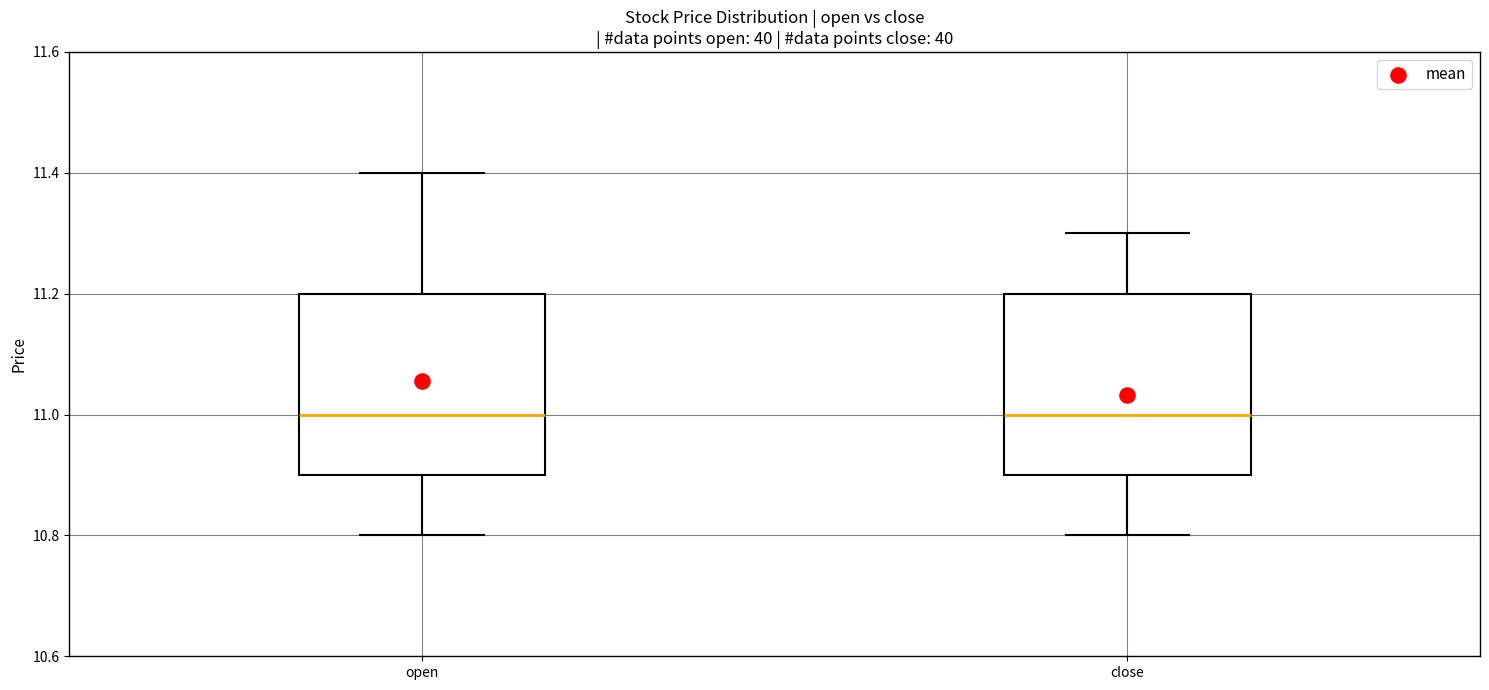

Where is the lower edge of the box for open on the y-axis? The values are not printed on the chart, so give them approximately, as read against the axis.

10.9